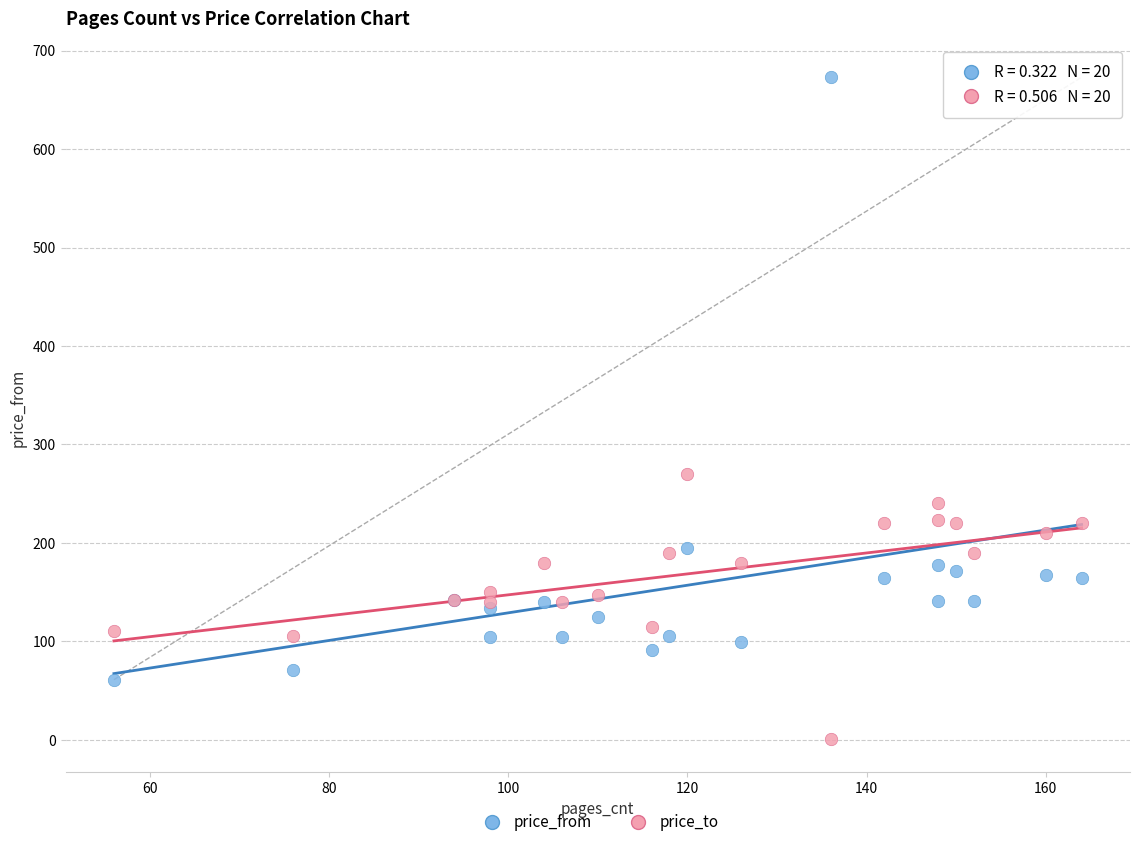

Which series reaches the minimum Y coordinate?

price_to